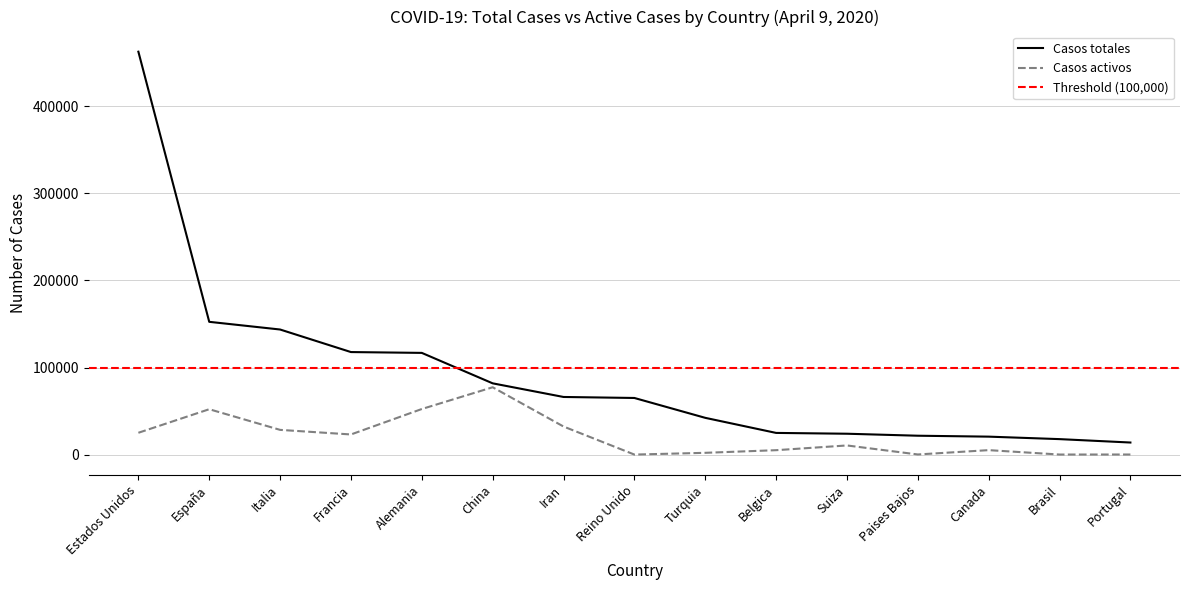

How many lines are shown in the chart?

2